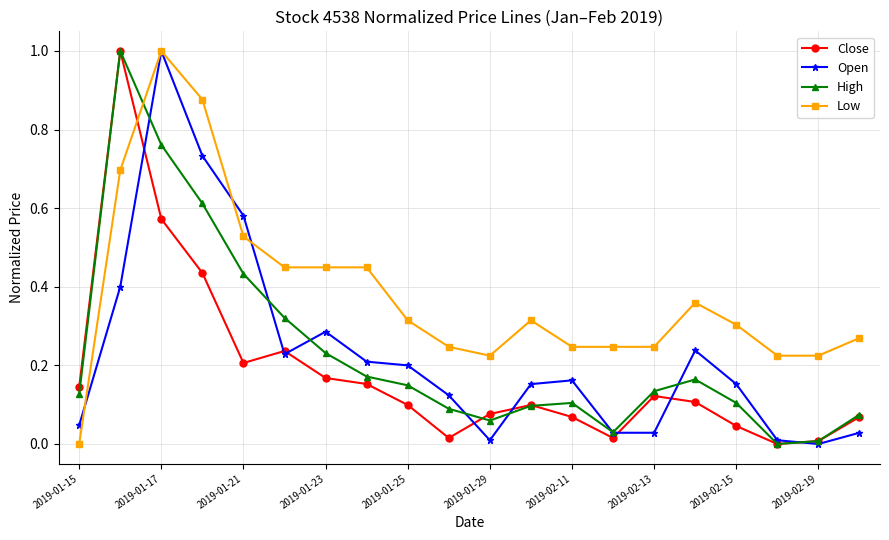

True or false: Open has more than 0 points higher than both neighbors.

True